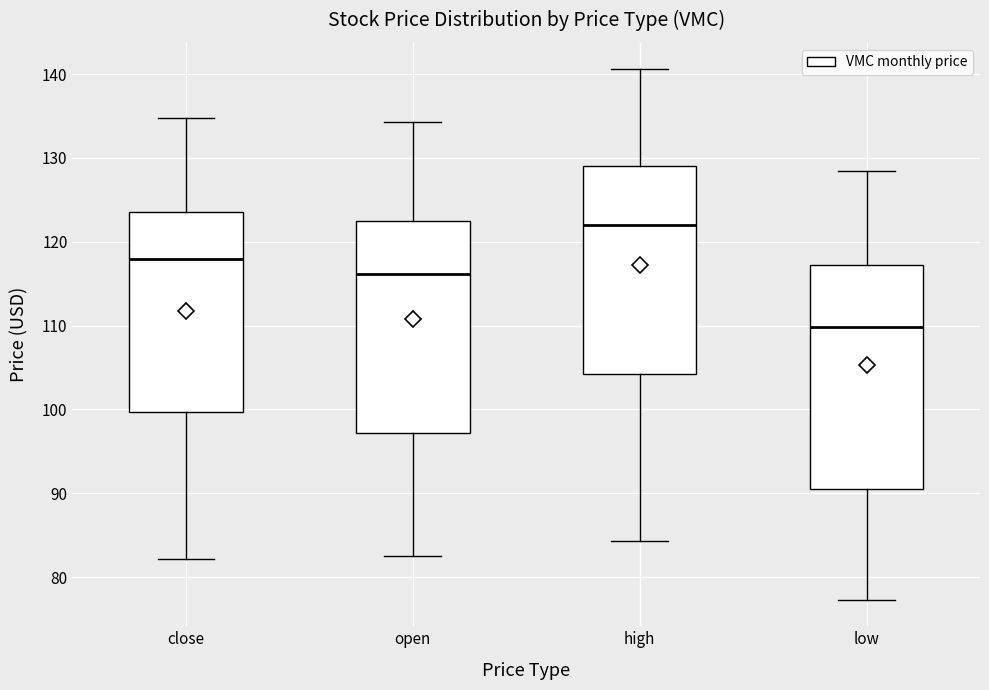

Reading left to right, transcribe this box plot: for each box, give where its median line is, the range the box spans, and where its two whiskers end, as read against the y-axis. The values are not printed on the chart, so give them approximately, as read against the axis.

close: median 118, box 100 to 124, whiskers 82 to 135
open: median 116, box 97 to 123, whiskers 82 to 134
high: median 122, box 104 to 129, whiskers 84 to 141
low: median 110, box 90 to 117, whiskers 77 to 128